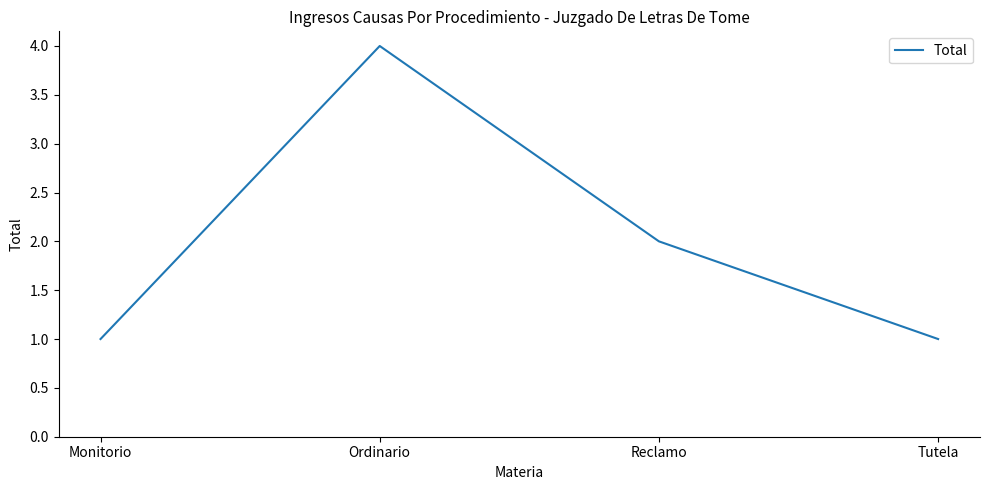

How many interior local peaks (higher than both neighbors) does the data have?

1